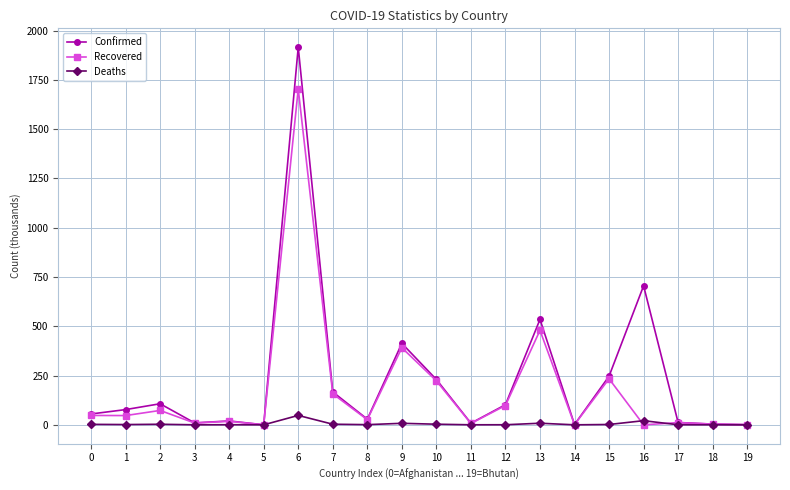

What is the value of the Recovered point at the 20th from the left?

0.8